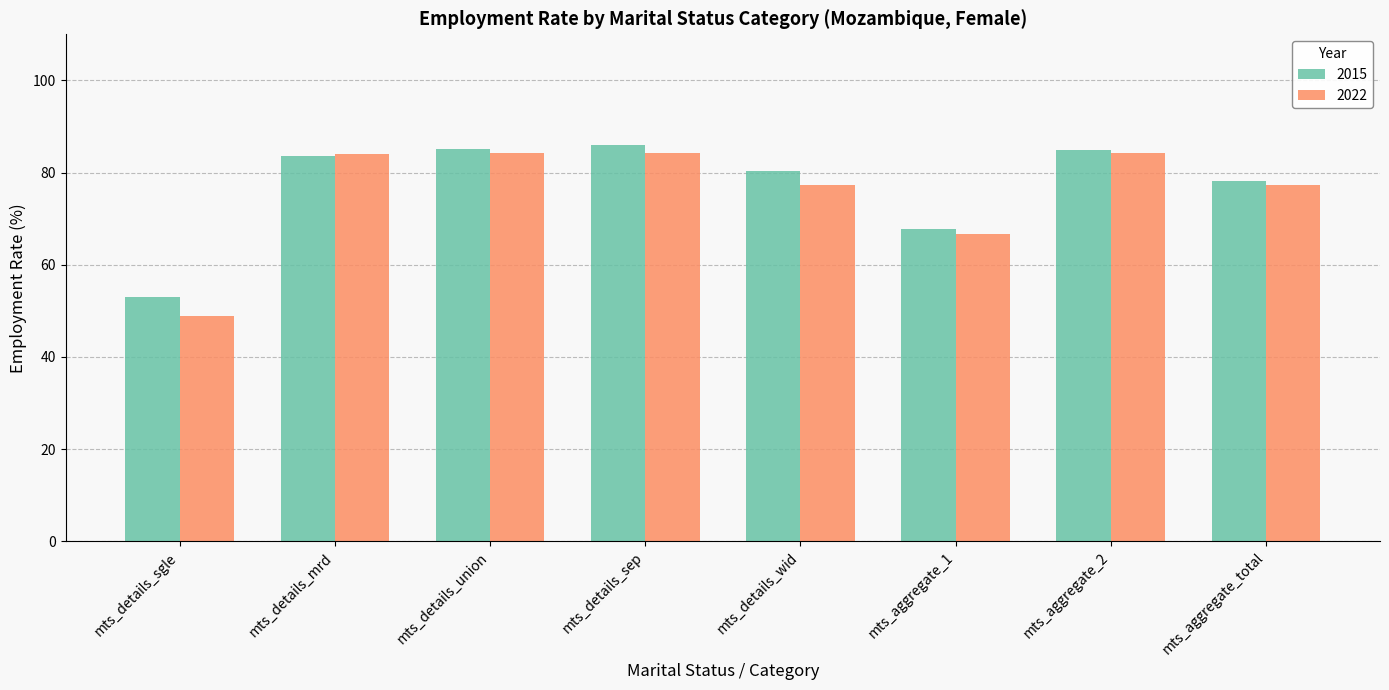

At how many categories does at least one series exceed 69?

6